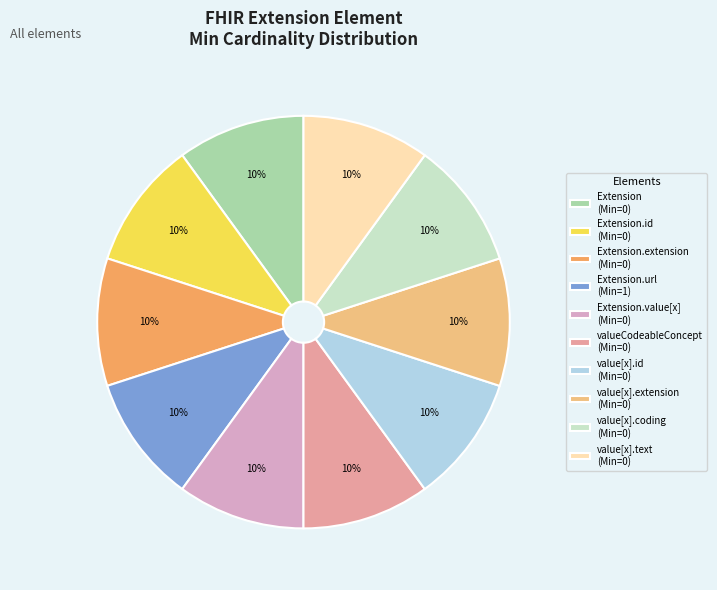

How many segments does this pie chart have?

10